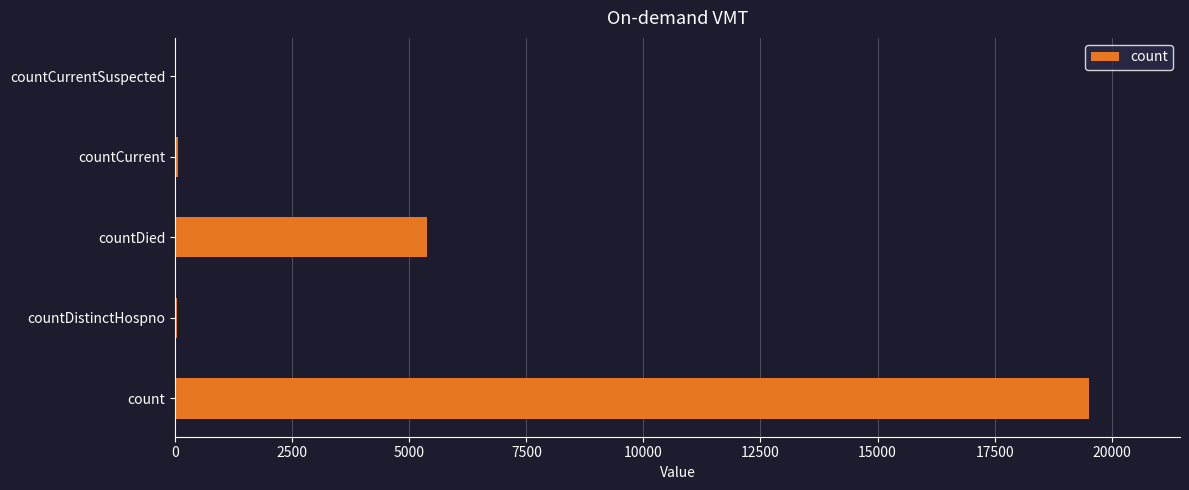

What is the average value?

4997